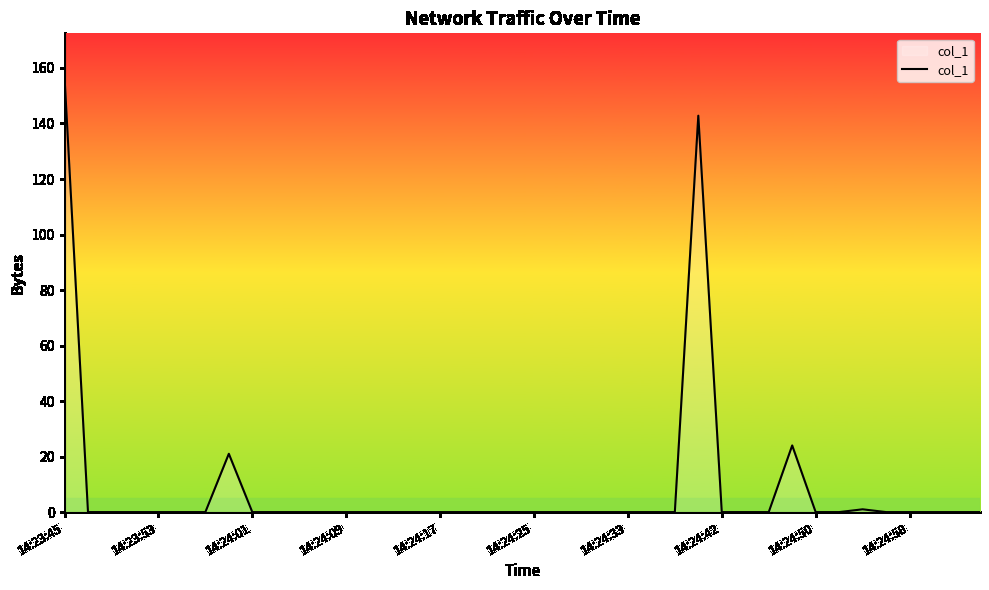

What is the maximum value shown in the chart?

156.8